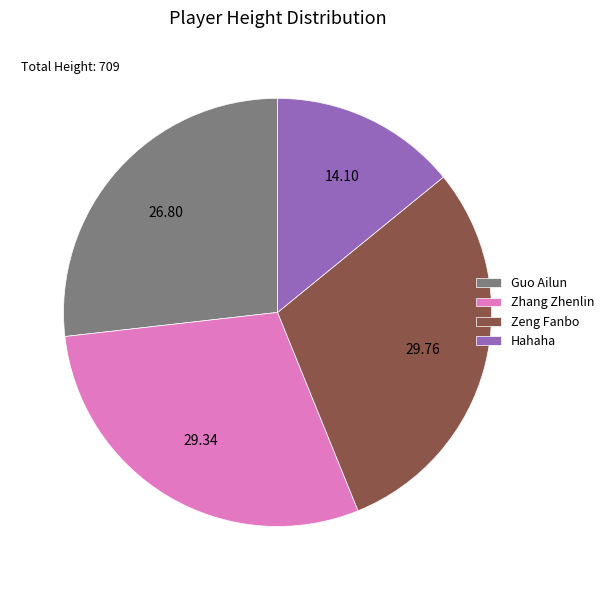

How many segments does this pie chart have?

4